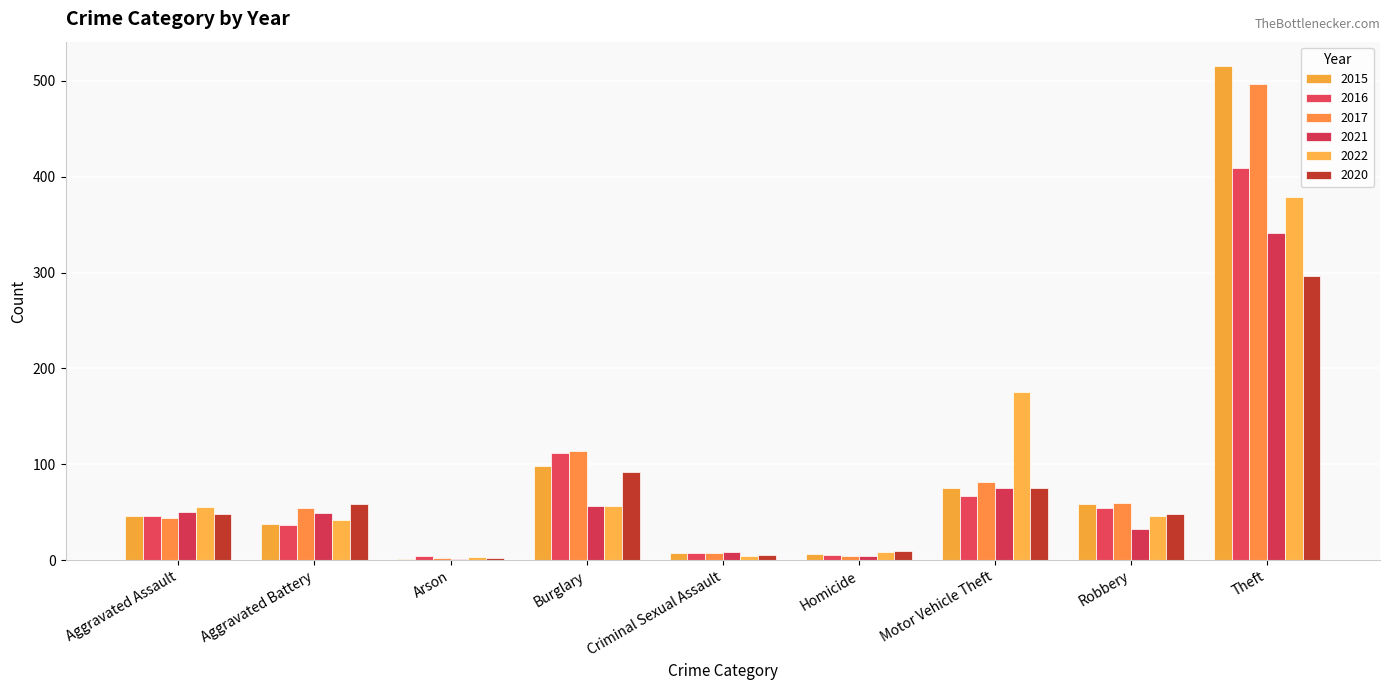

Does the chart contain stacked bars?

No